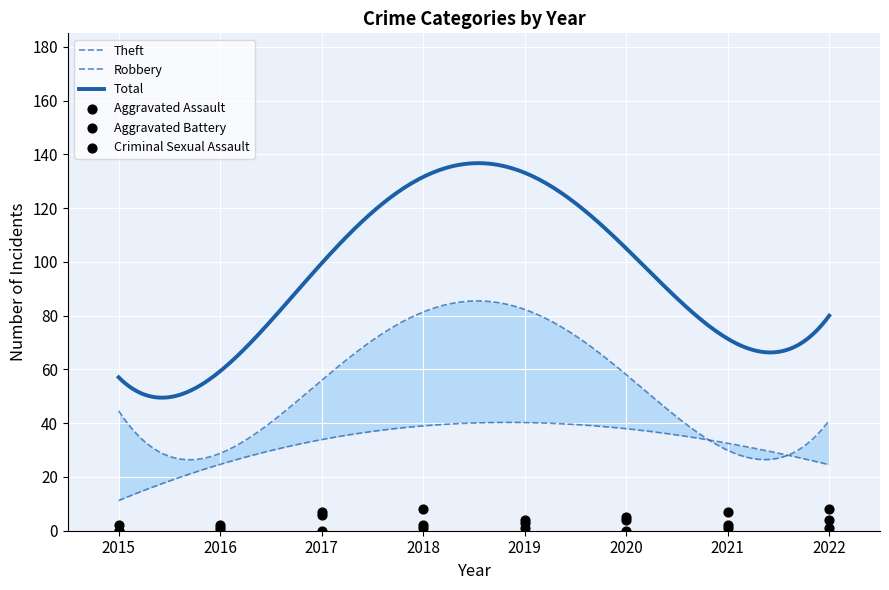

What is the lowest value of the Total series?

49.5